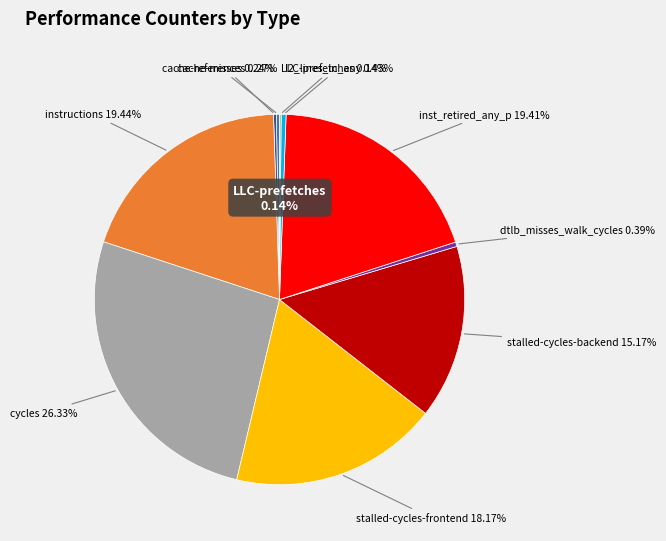

Is it true that LLC-prefetches is 10% of the pie?

False